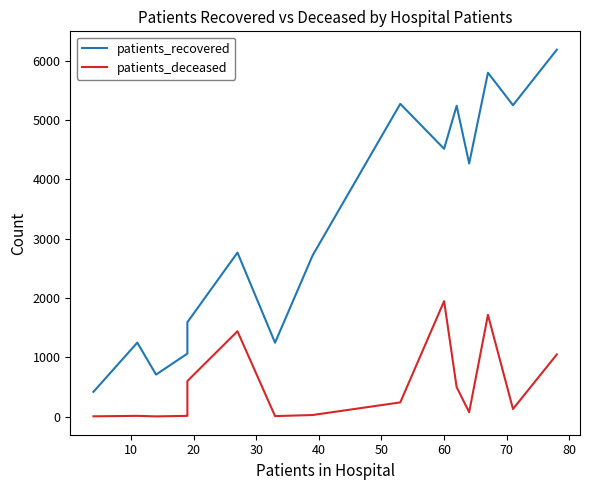

List the series in order of their peak value, highest first.

patients_recovered, patients_deceased